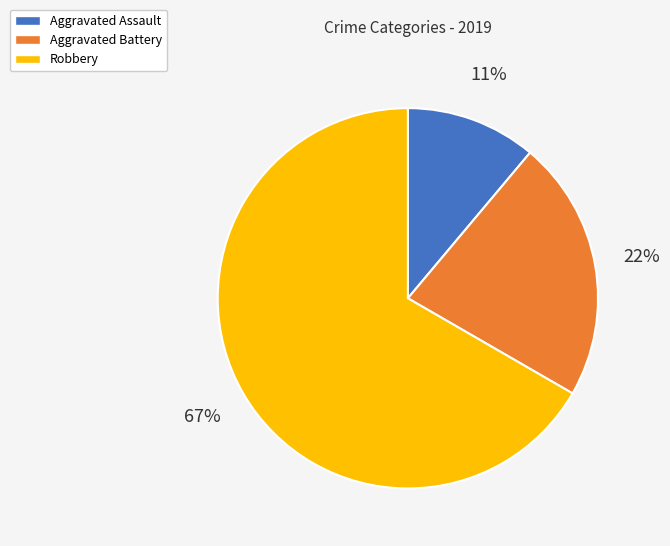

To the nearest percent, what percentage of the pie is Robbery?

67%